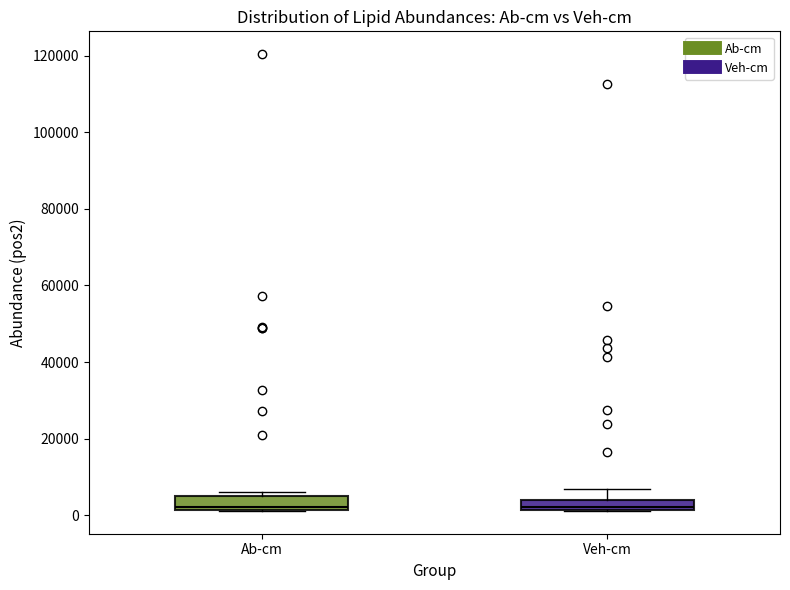

Where is the upper edge of the box for Ab-cm on the y-axis? The values are not printed on the chart, so give them approximately, as read against the axis.

4000